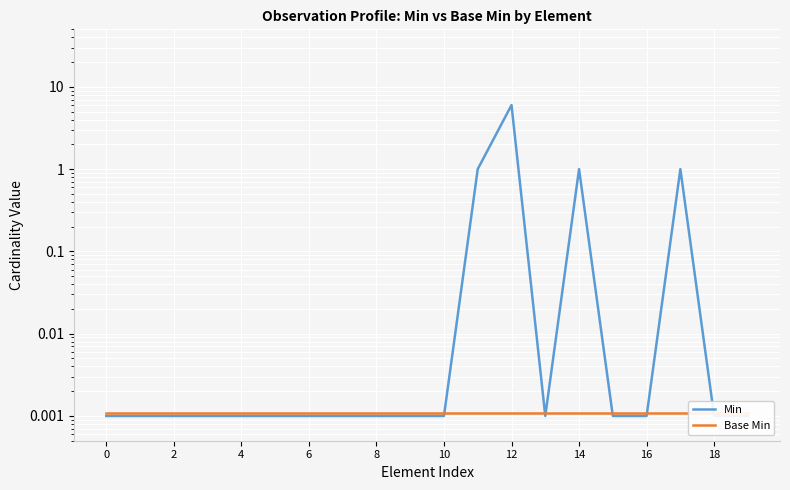

At which label does Min reach its peak?

12